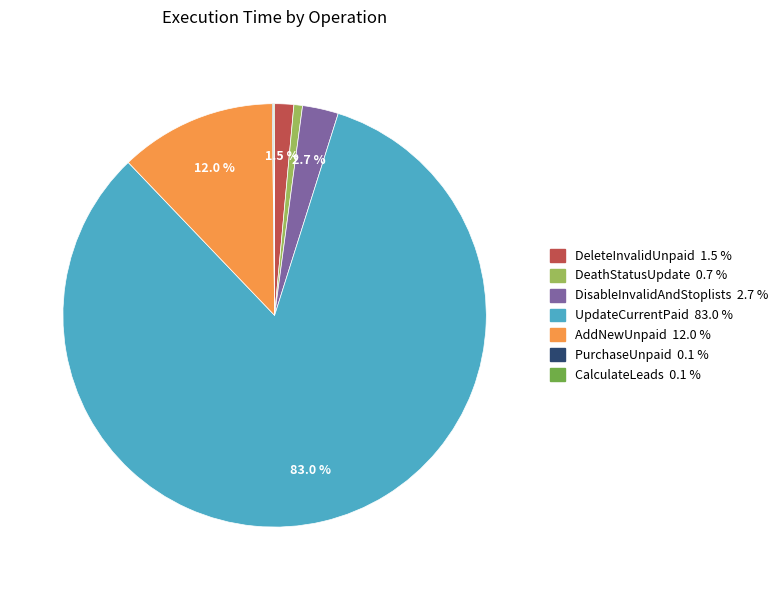

Is there a majority slice in this chart?

Yes